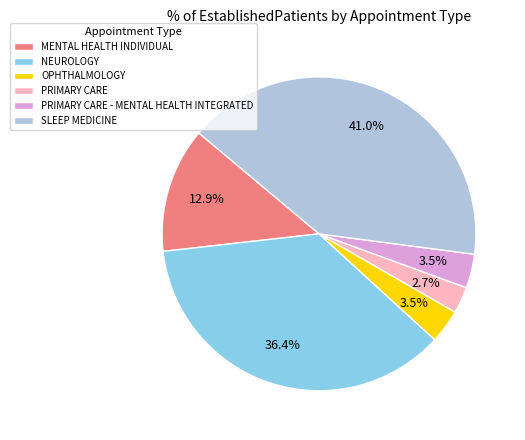

Combined, what portion of the pie is NEUROLOGY and PRIMARY CARE - MENTAL HEALTH INTEGRATED?

39.9%